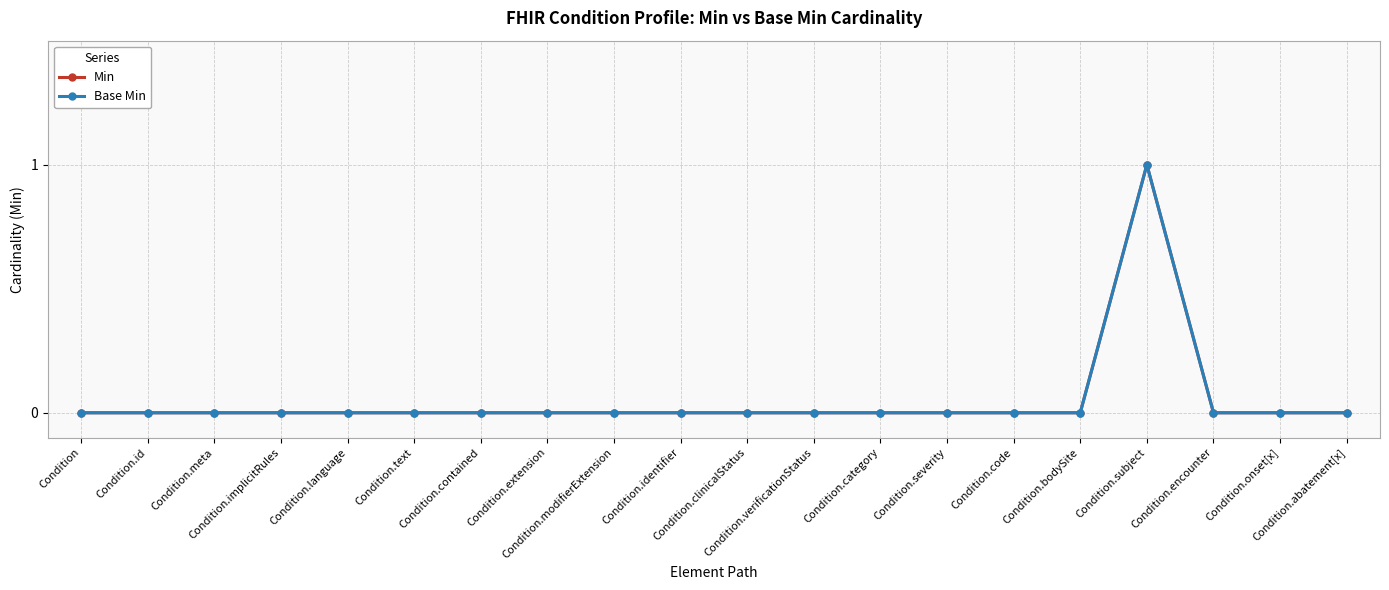

Rank the series by their maximum value, from lowest to highest.

Min, Base Min